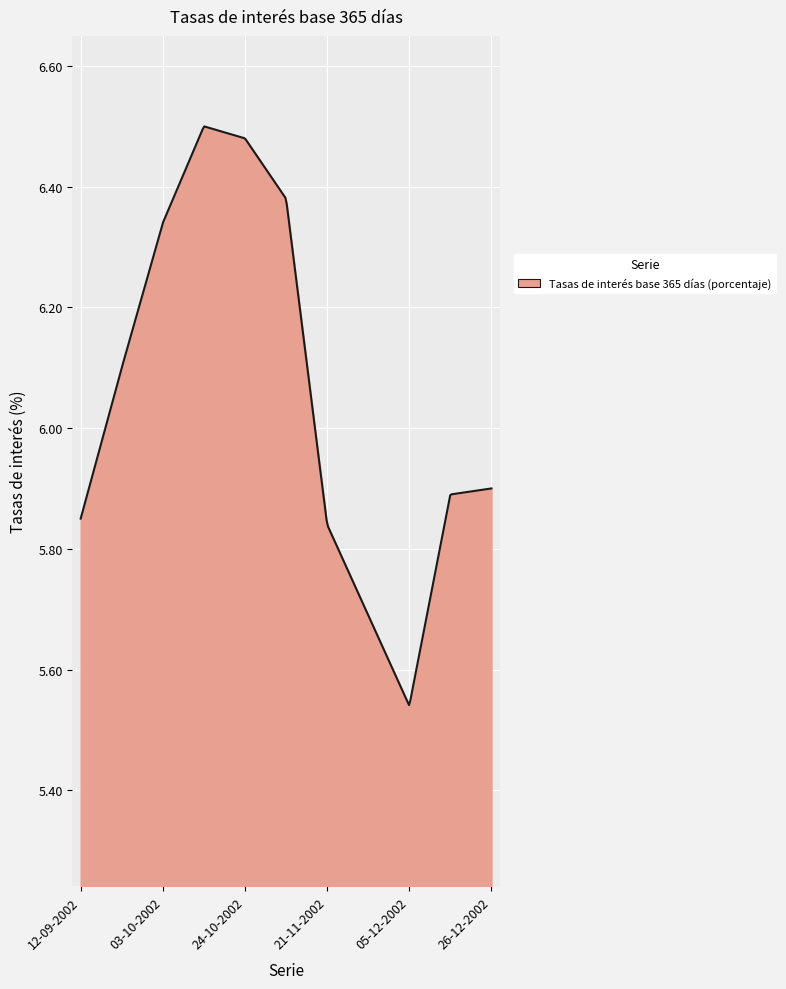

What is the difference between the maximum and minimum values?

1.0